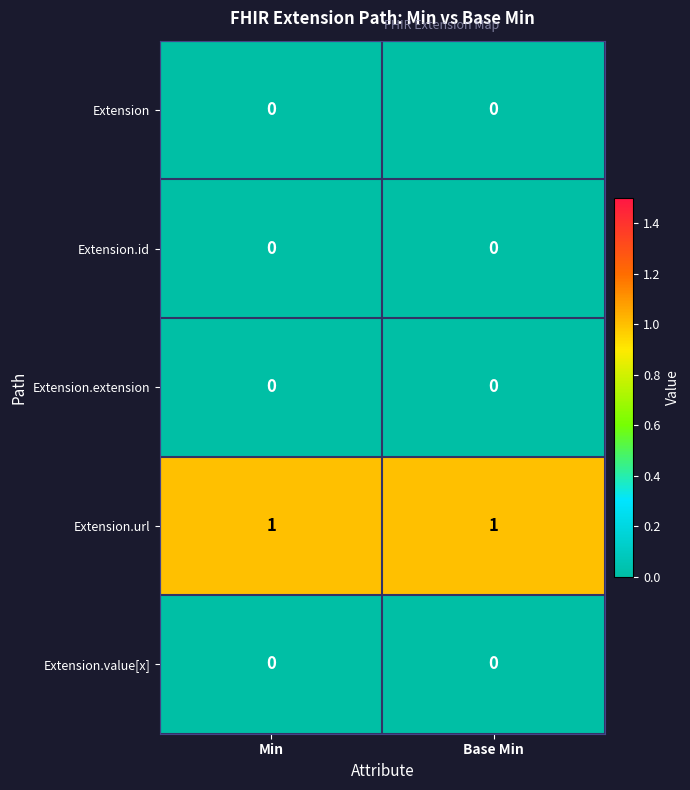

Reading right to left, transcribe all the data shown in this chart.

Extension: 0	0
Extension.id: 0	0
Extension.extension: 0	0
Extension.url: 1	1
Extension.value[x]: 0	0